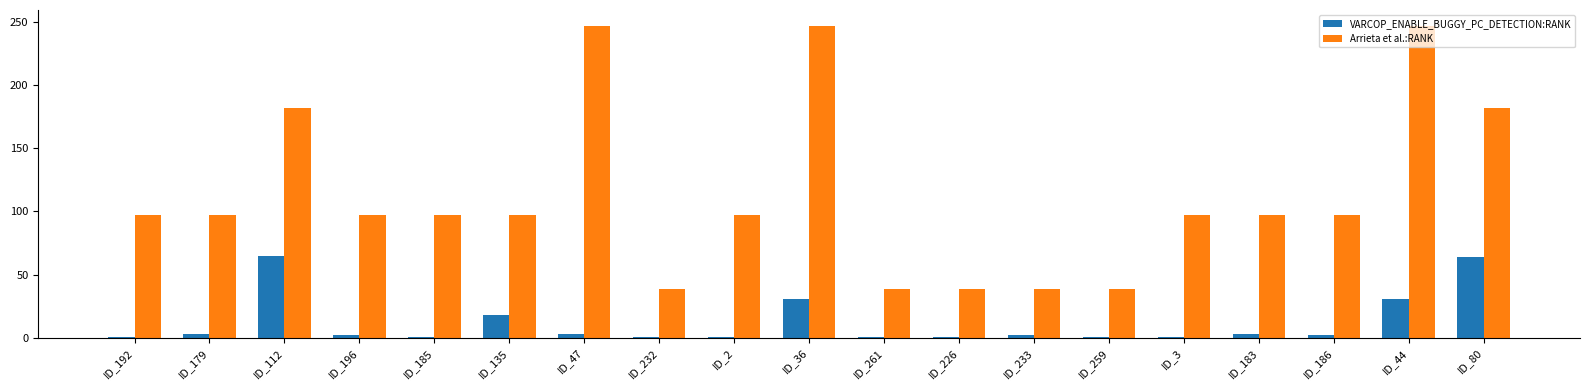

What is the value of the Arrieta et al.:RANK bar at the 18th from the left?

247